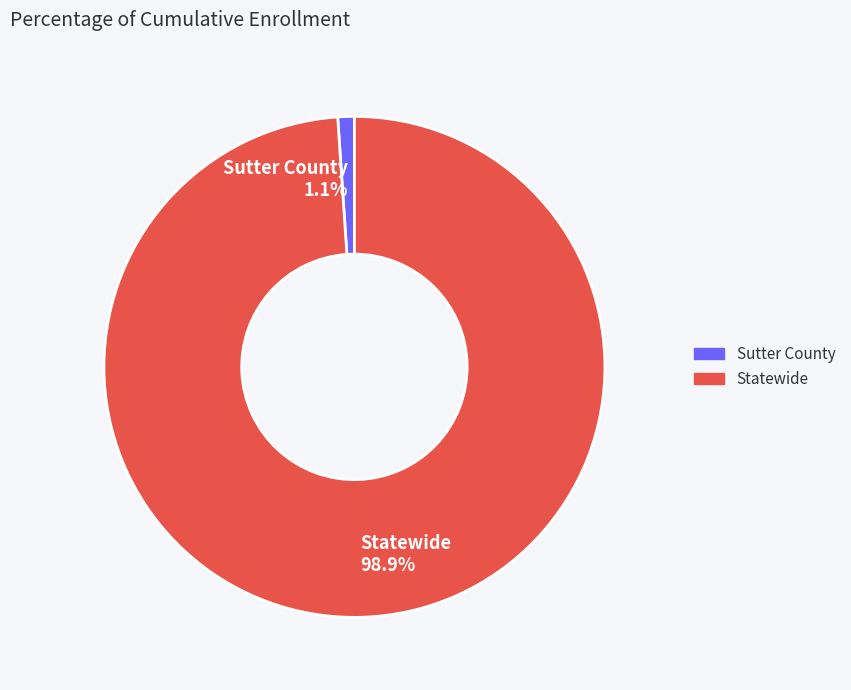

To the nearest percent, what is the difference between the Sutter County and Statewide slice percentages?

98%